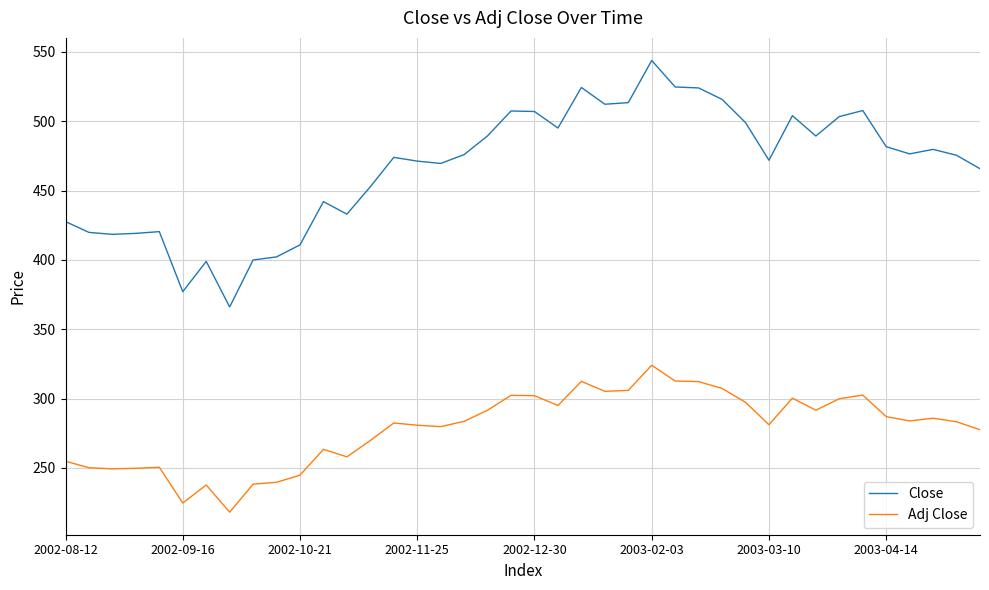

In Close, how many points are lower than both neighbors (excluding endpoints)?

10